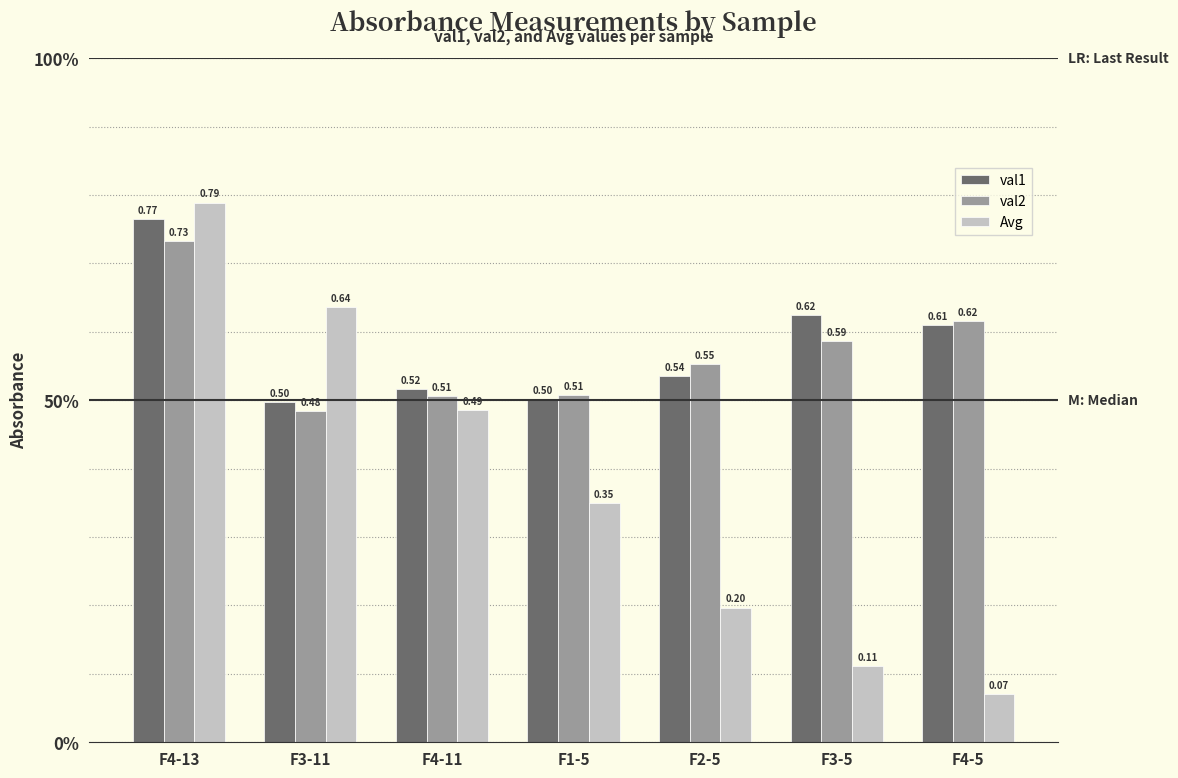

What is the sum of the val2 values at F4-13 and F4-11?

1.2